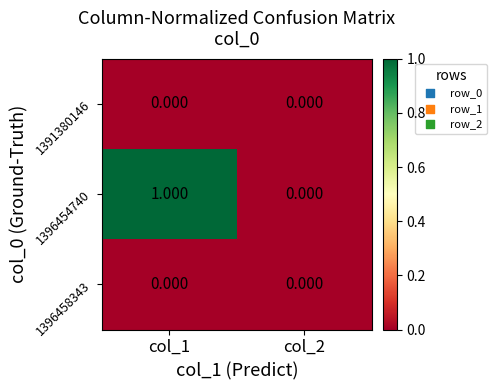

Which series has the largest total across all categories?

1396454740